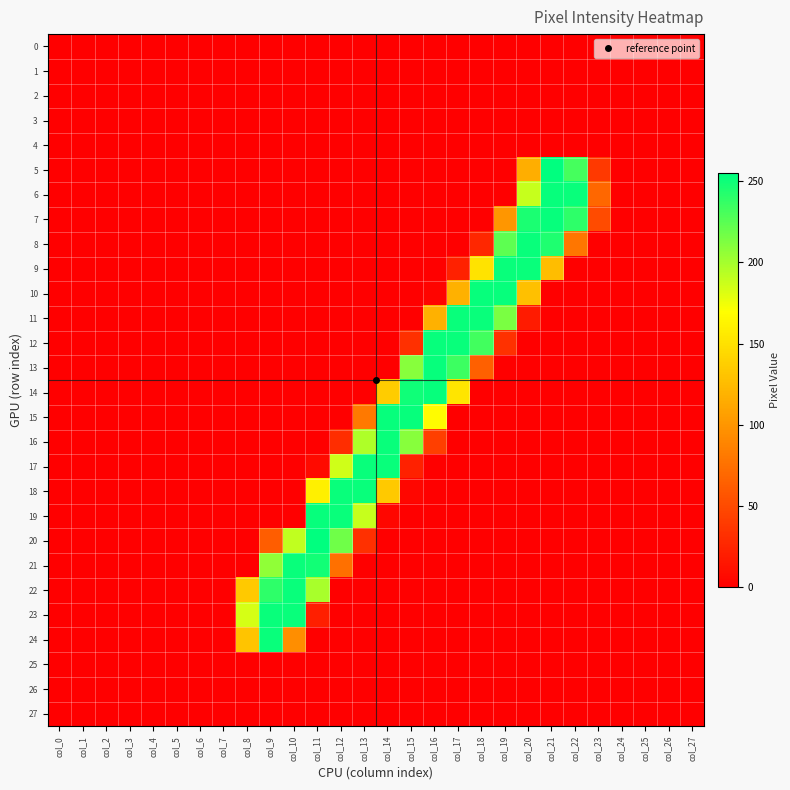

Rank the series by their maximum value, from highest to lowest.

5, 20, 6, 7, 10, 12, 13, 14, 15, 19, 8, 9, 11, 16, 17, 18, 21, 22, 23, 24, 0, 1, 2, 3, 4, 25, 26, 27